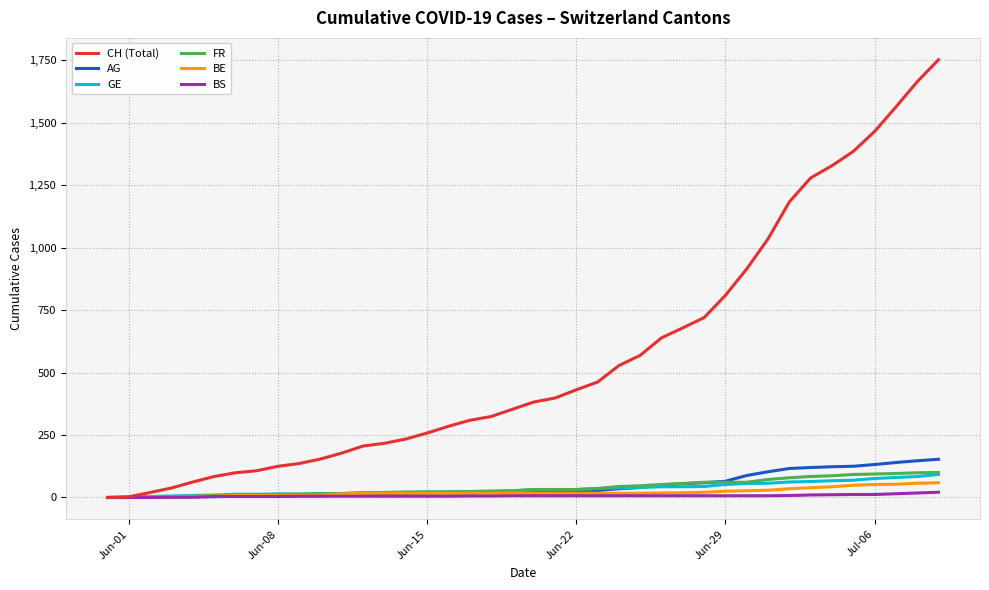

Which series has the largest total across all categories?

CH (Total)